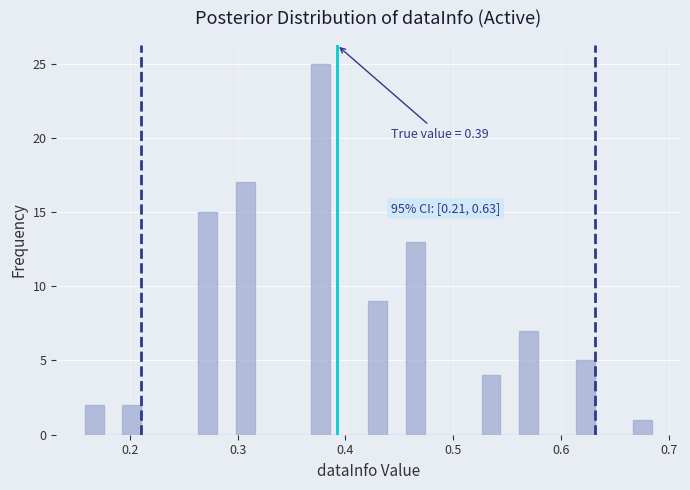

Around what value on the x-axis is the tallest bar? Give the approximate position of its centre, as read against the axis.

0.38